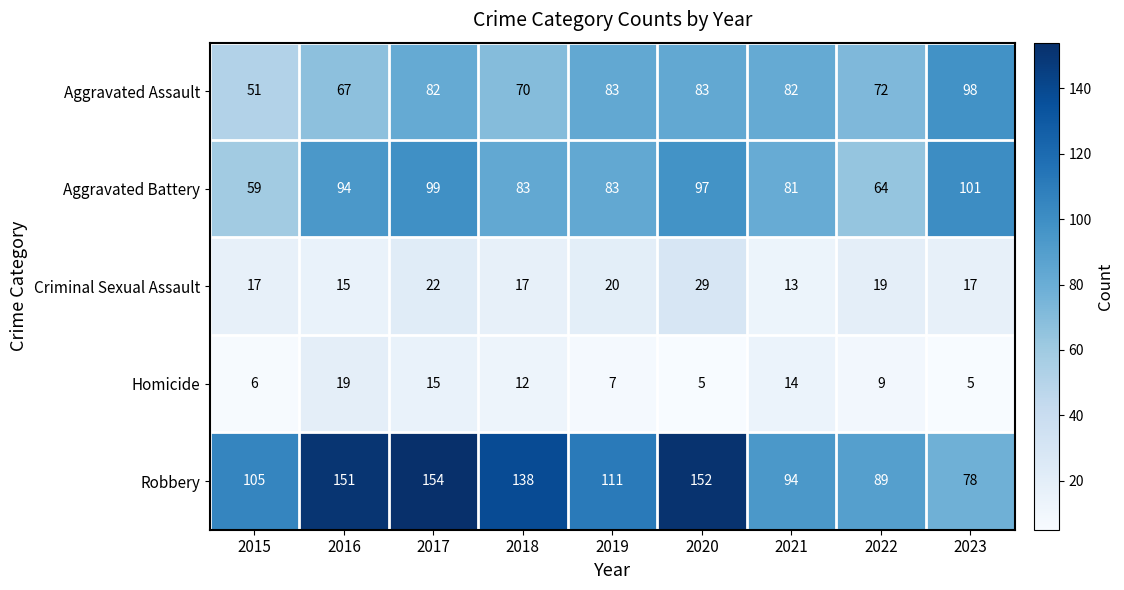

At how many categories does at least one series exceed 128?

4